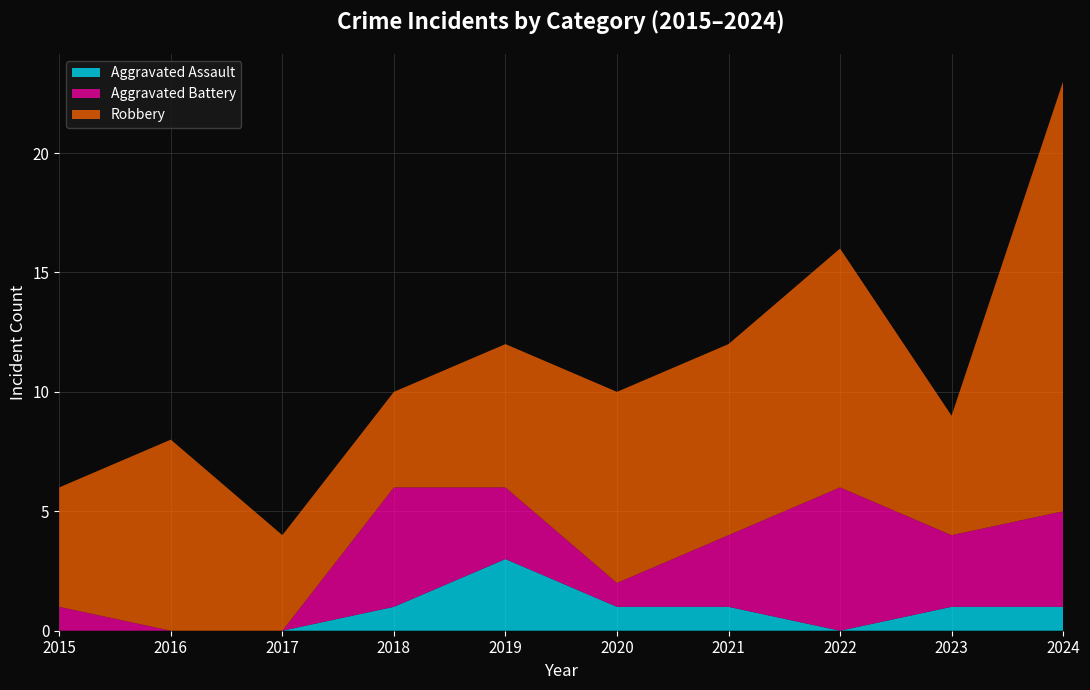

Reading right to left, transcribe all the data shown in this chart.

Aggravated Assault: 1	1	0	1	1	3	1	0	0	0
Aggravated Battery: 4	3	6	3	1	3	5	0	0	1
Robbery: 18	5	10	8	8	6	4	4	8	5